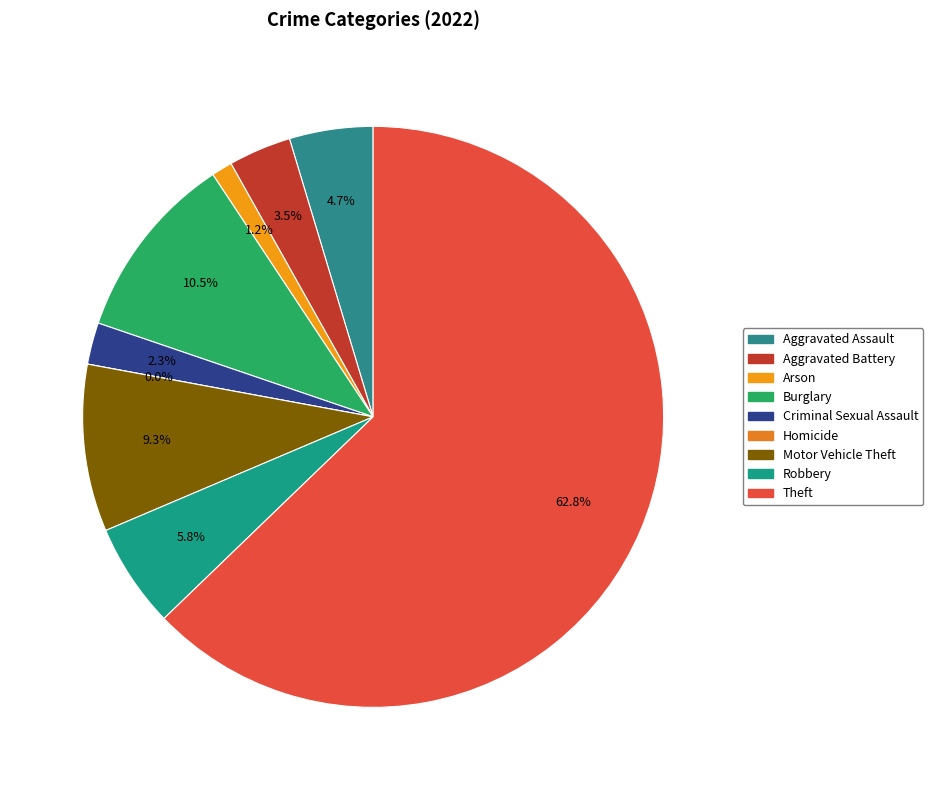

Which category accounts for the majority?

Theft